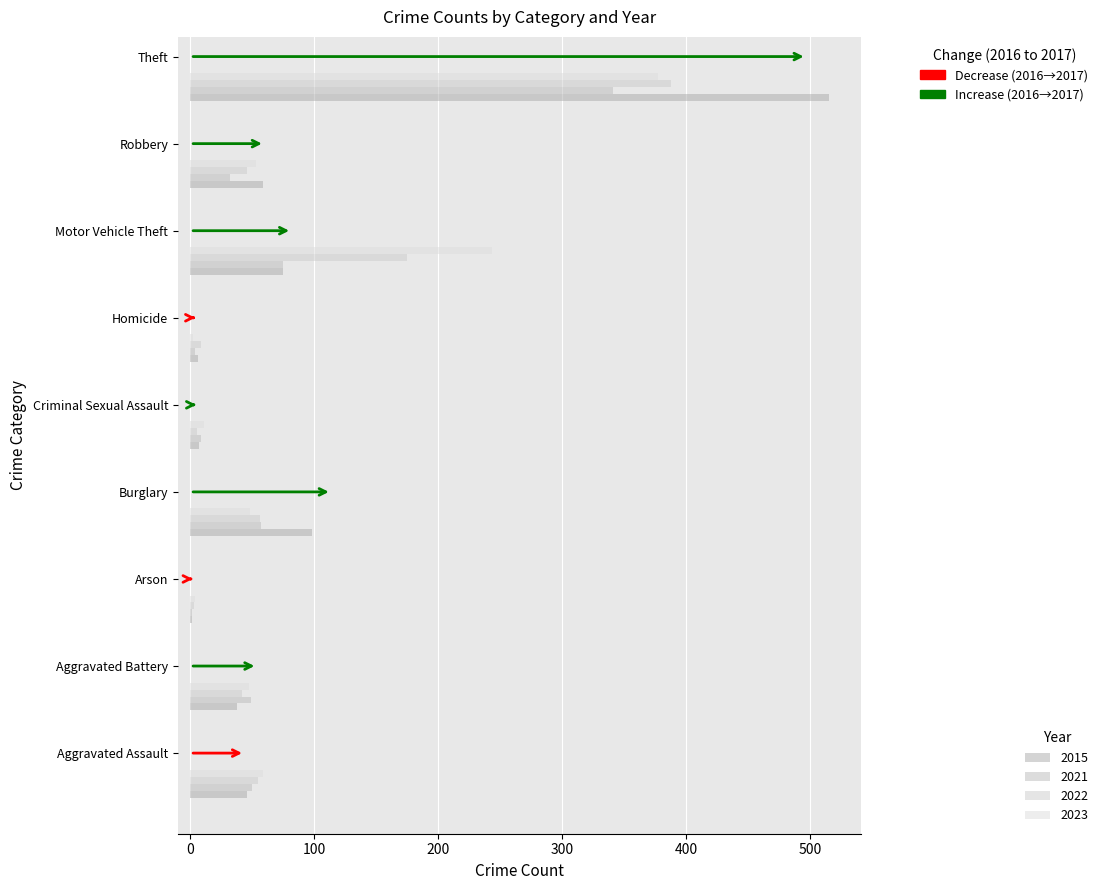

Which series has the largest range (max minus min)?

2015